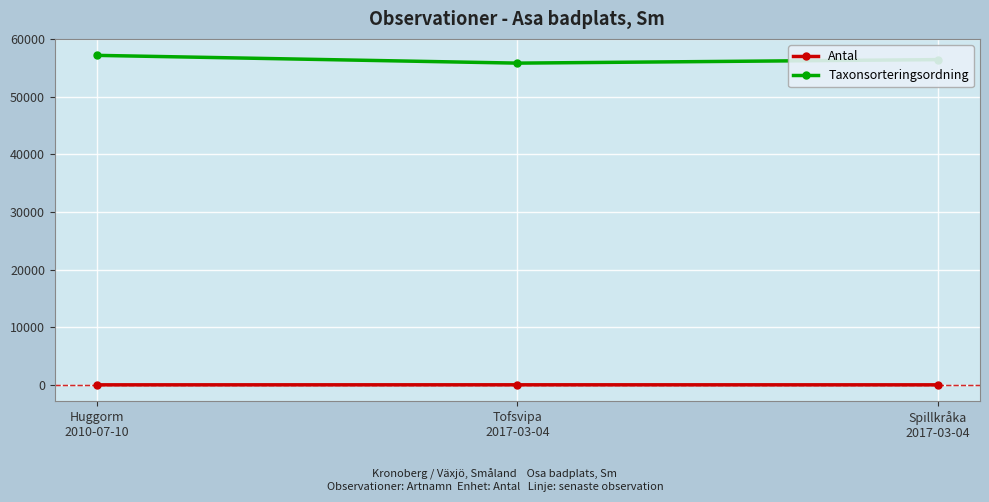

The Taxonsorteringsordning series shows 55803 at Tofsvipa
2017-03-04. True or false?

True